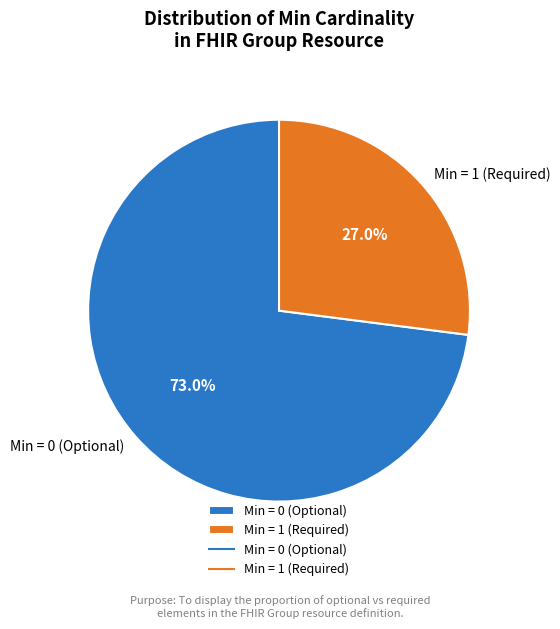

Rank the categories by value from highest to lowest.

Min = 0 (Optional), Min = 1 (Required)